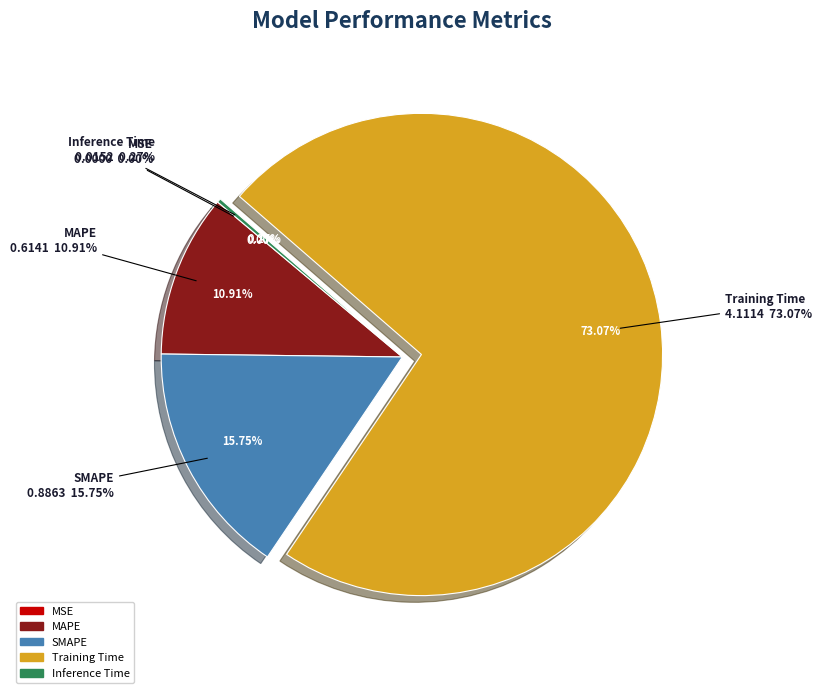

What is the change in value from MAPE to SMAPE?

+0.3